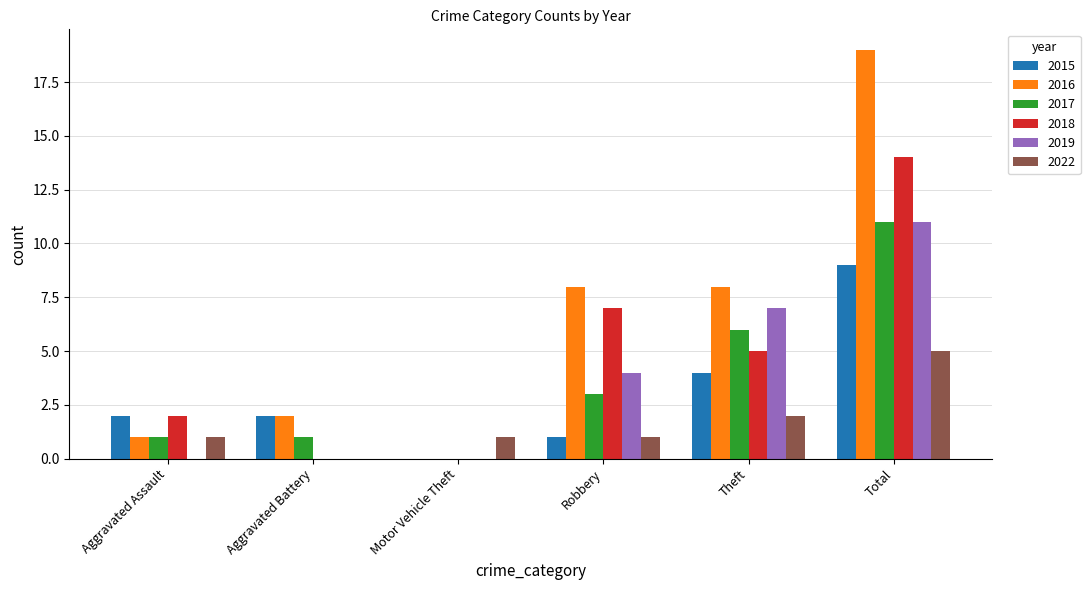

Where is 2017 nearest to the value 5?

Theft